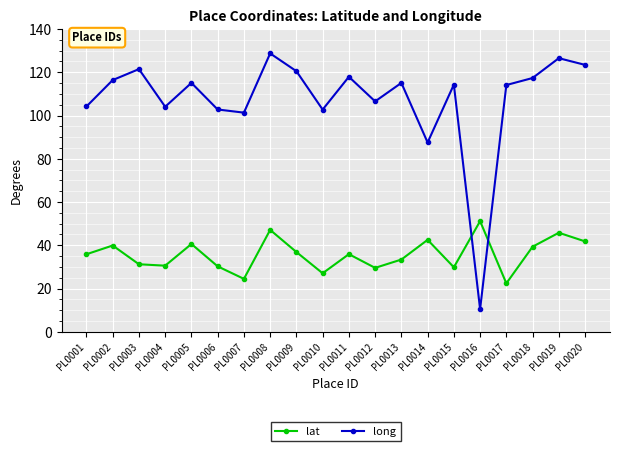

Which series has the largest total across all categories?

long